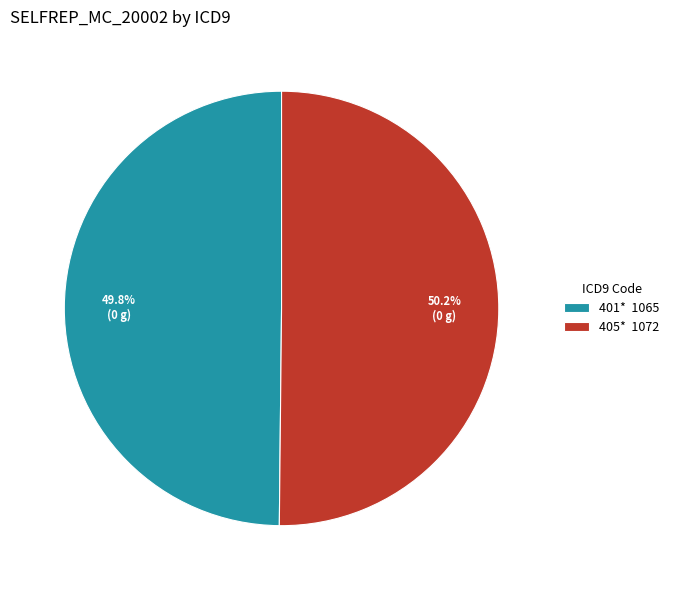

What percentage is the 405* slice, to the nearest percent?

50%